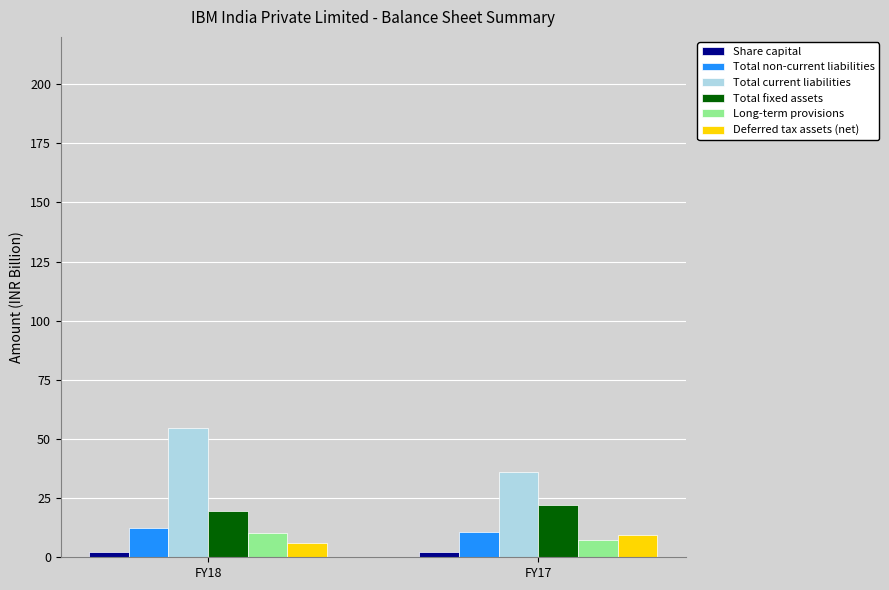

True or false: Long-term provisions has a value of 10.3 at FY18.

True